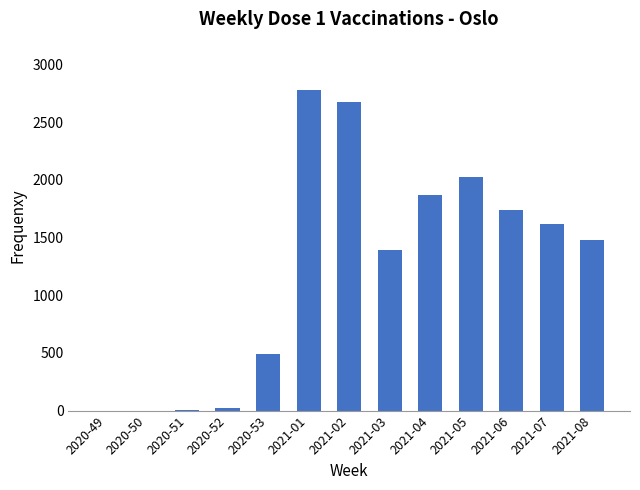

What is the sum of all values?

16102